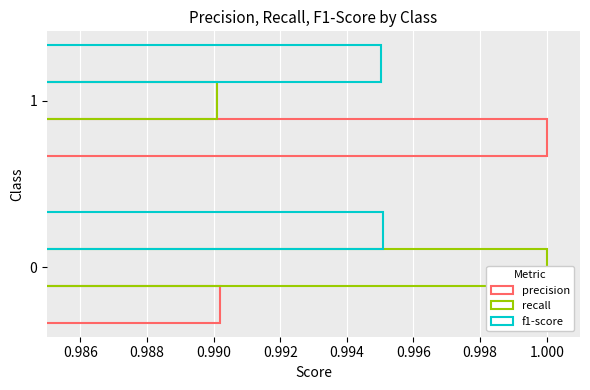

Does the chart contain stacked bars?

No